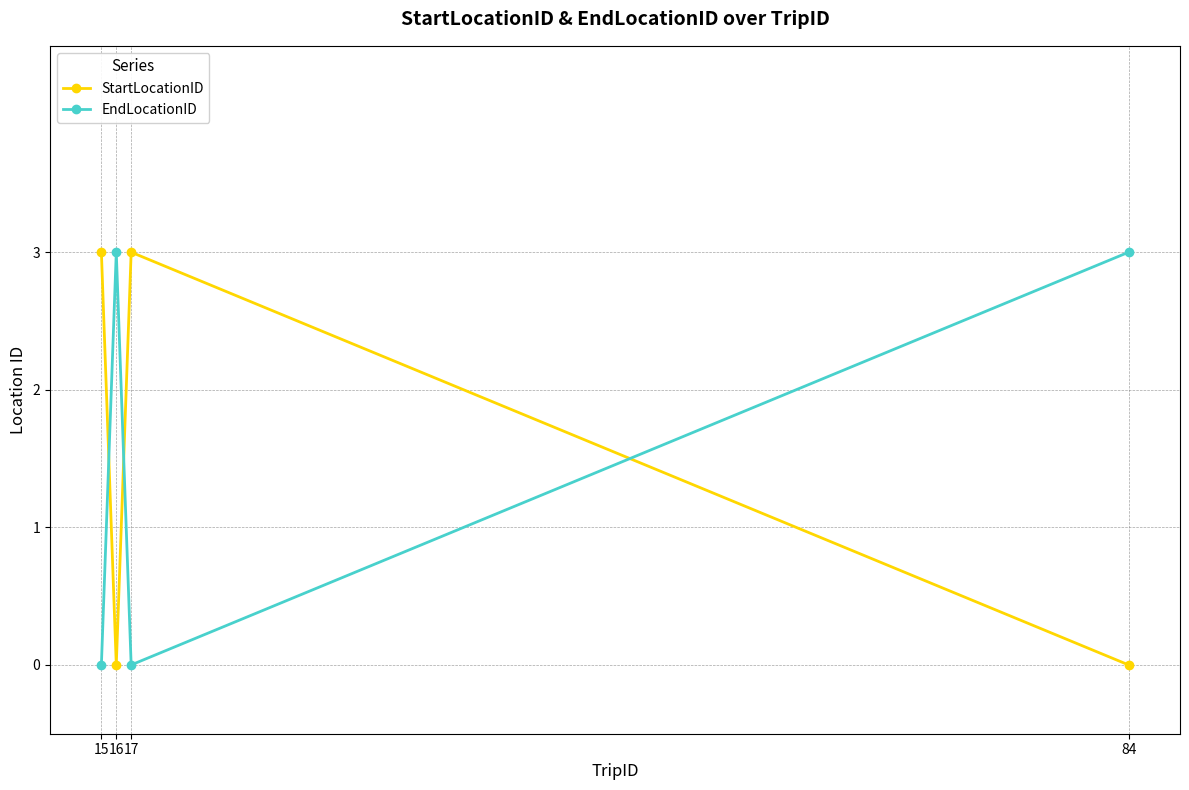

Does the chart display data point markers on the line(s)?

Yes